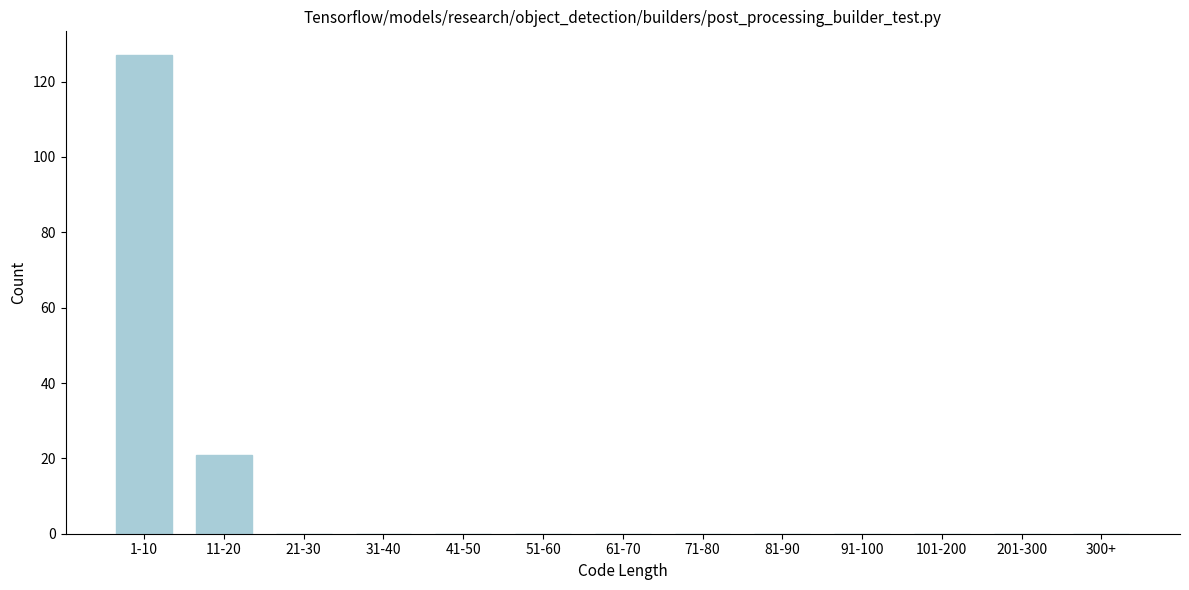

Reading left to right, what are all the values shown in this chart?

1-10=127	11-20=21	21-30=0	31-40=0	41-50=0	51-60=0	61-70=0	71-80=0	81-90=0	91-100=0	101-200=0	201-300=0	300+=0